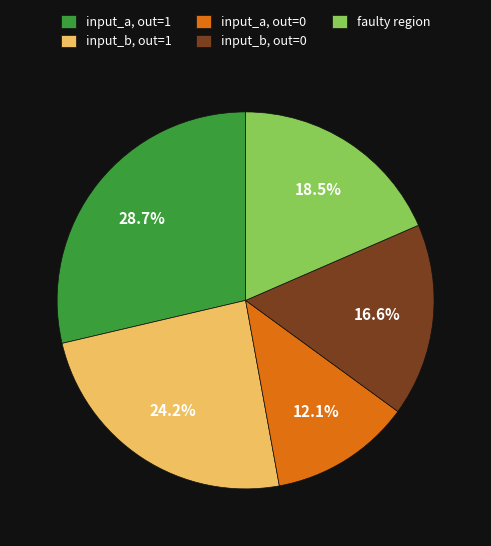

To the nearest percent, what is the average slice percentage?

20%